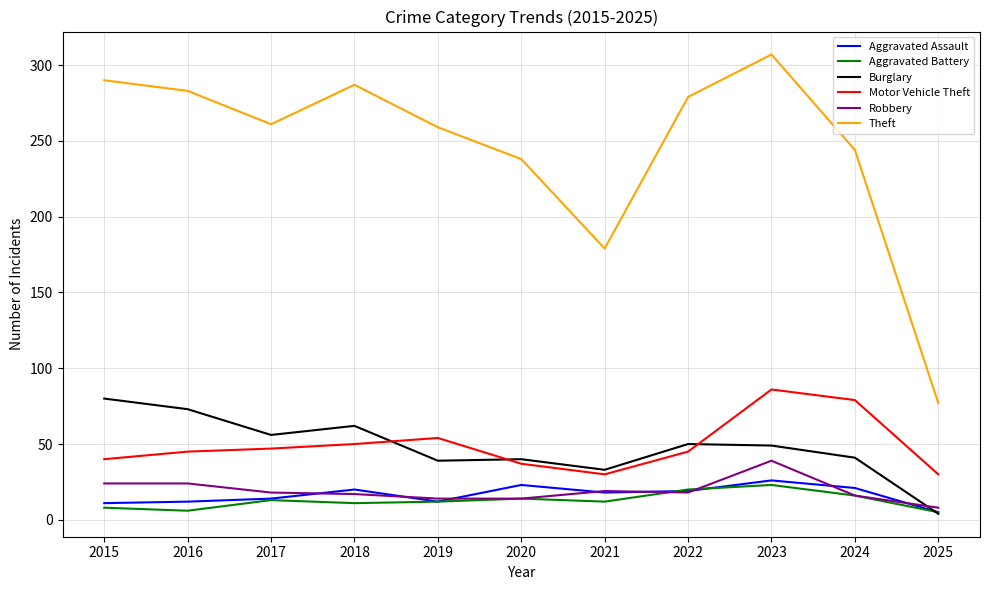

What is the difference between the Burglary values at 2017 and 2018?

6